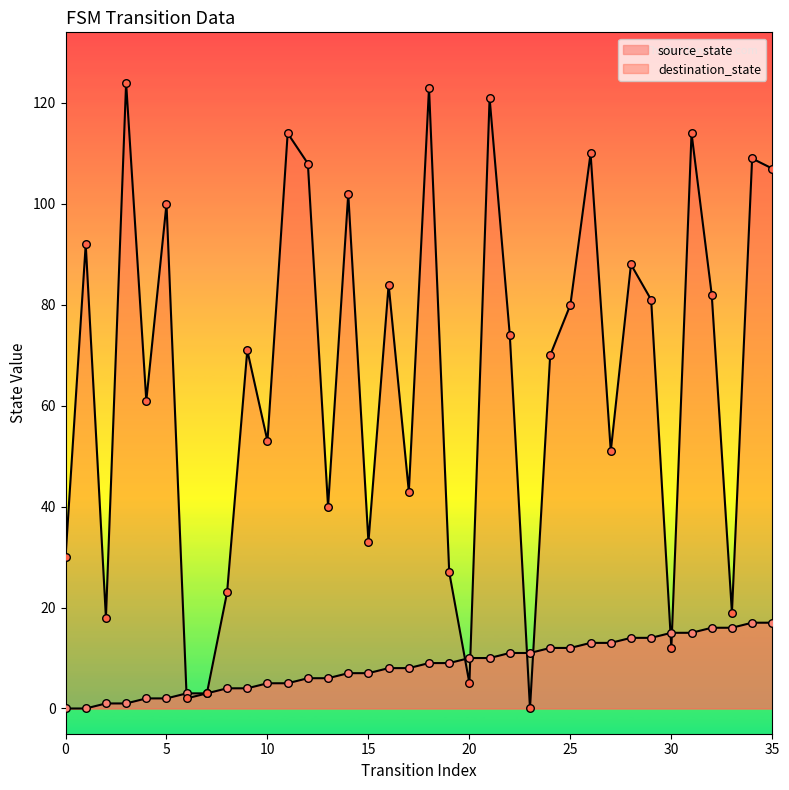

Which series has the largest total across all categories?

destination_state